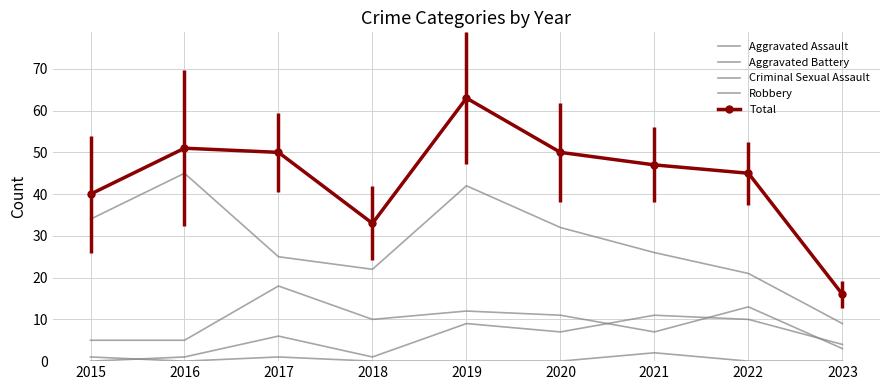

At which label does Aggravated Assault first exceed 6?

2019